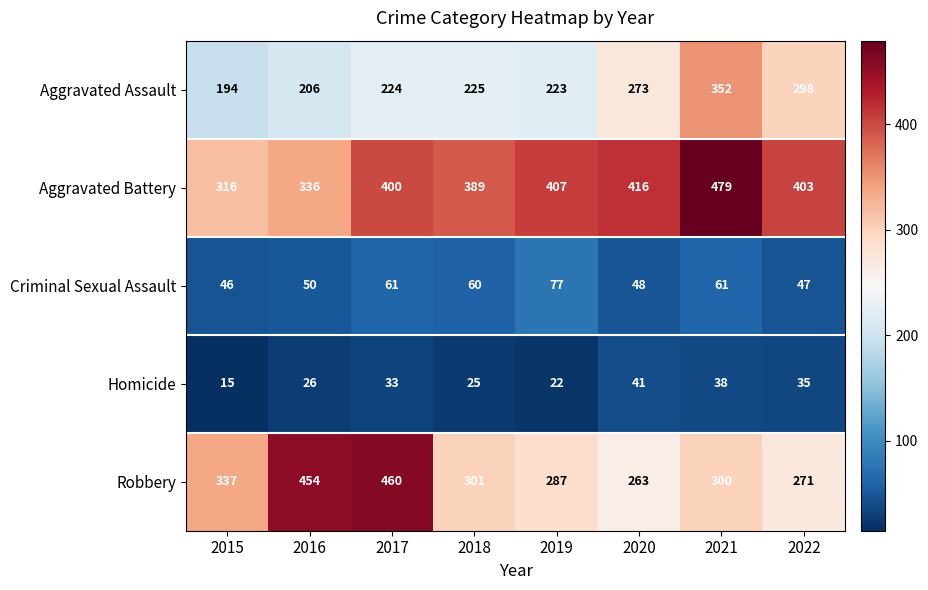

The Criminal Sexual Assault series shows 29 at 2018. True or false?

False